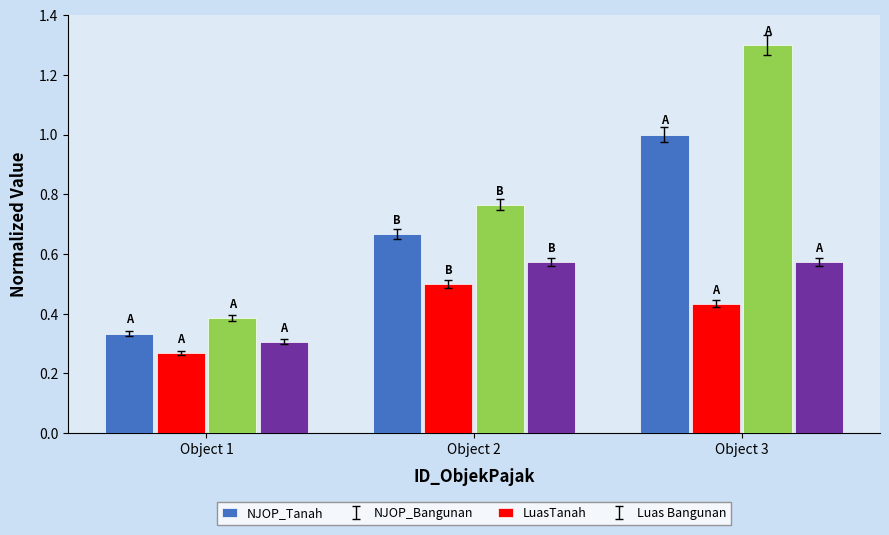

Rank the series at Object 3 from highest to lowest value.

LuasTanah, NJOP_Tanah, Luas Bangunan, NJOP_Bangunan